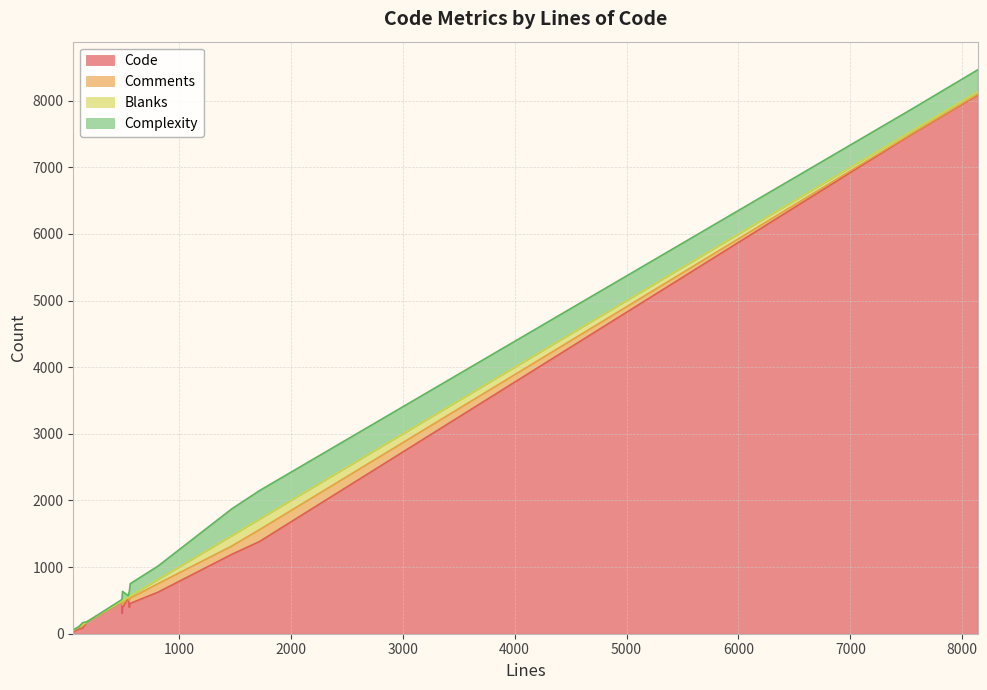

Which series has the largest total across all categories?

Code